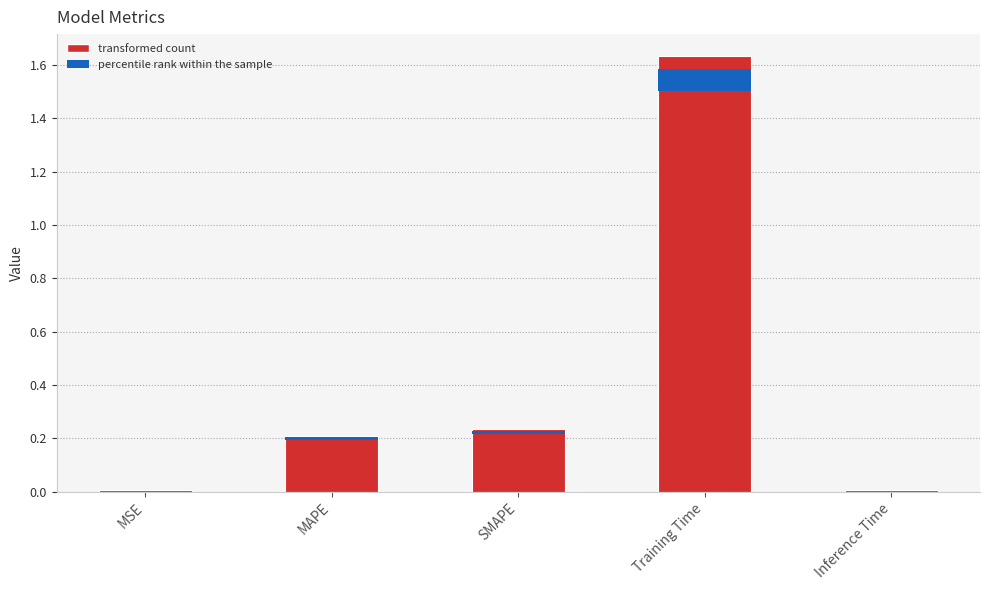

The value at Inference Time is 0.0. True or false?

True